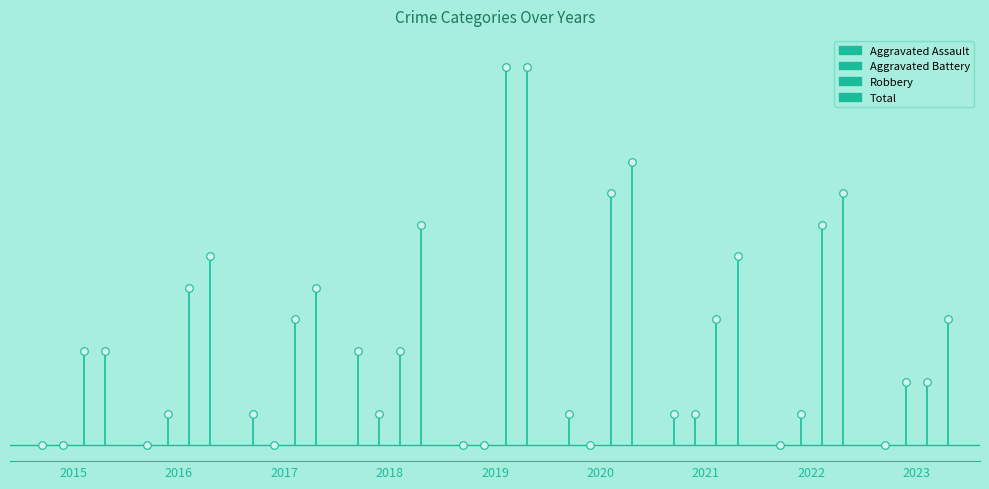

Which series contains the lowest Y value?

Aggravated Assault